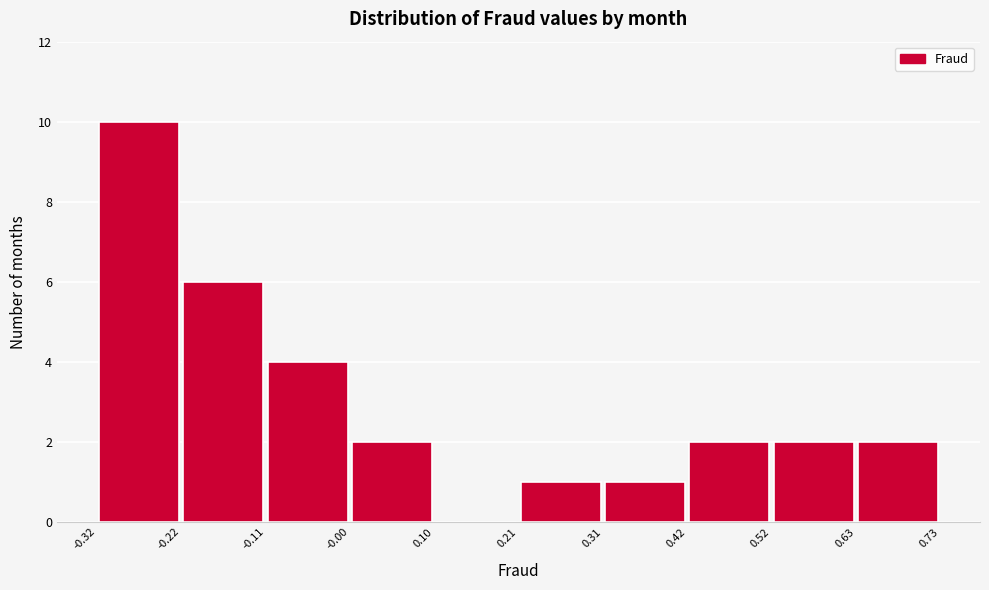

Reading left to right, list every bar in this chart as the range it spans on the x-axis followed by its height. The values are not printed on the chart, so give them approximately, as read against the axis.

-0.32 to -0.22: 10
-0.22 to -0.11: 6
-0.11 to -0.00: 4
-0.00 to 0.10: 2
0.10 to 0.21: 0
0.21 to 0.31: 1
0.31 to 0.42: 1
0.42 to 0.52: 2
0.52 to 0.63: 2
0.63 to 0.73: 2